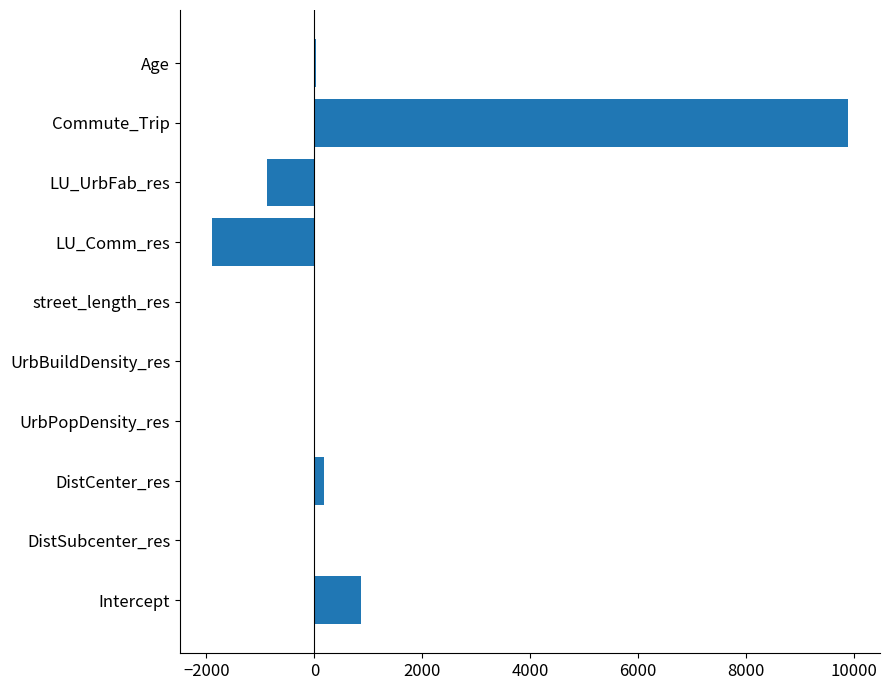

At which category does the chart reach its peak across all series?

Commute_Trip